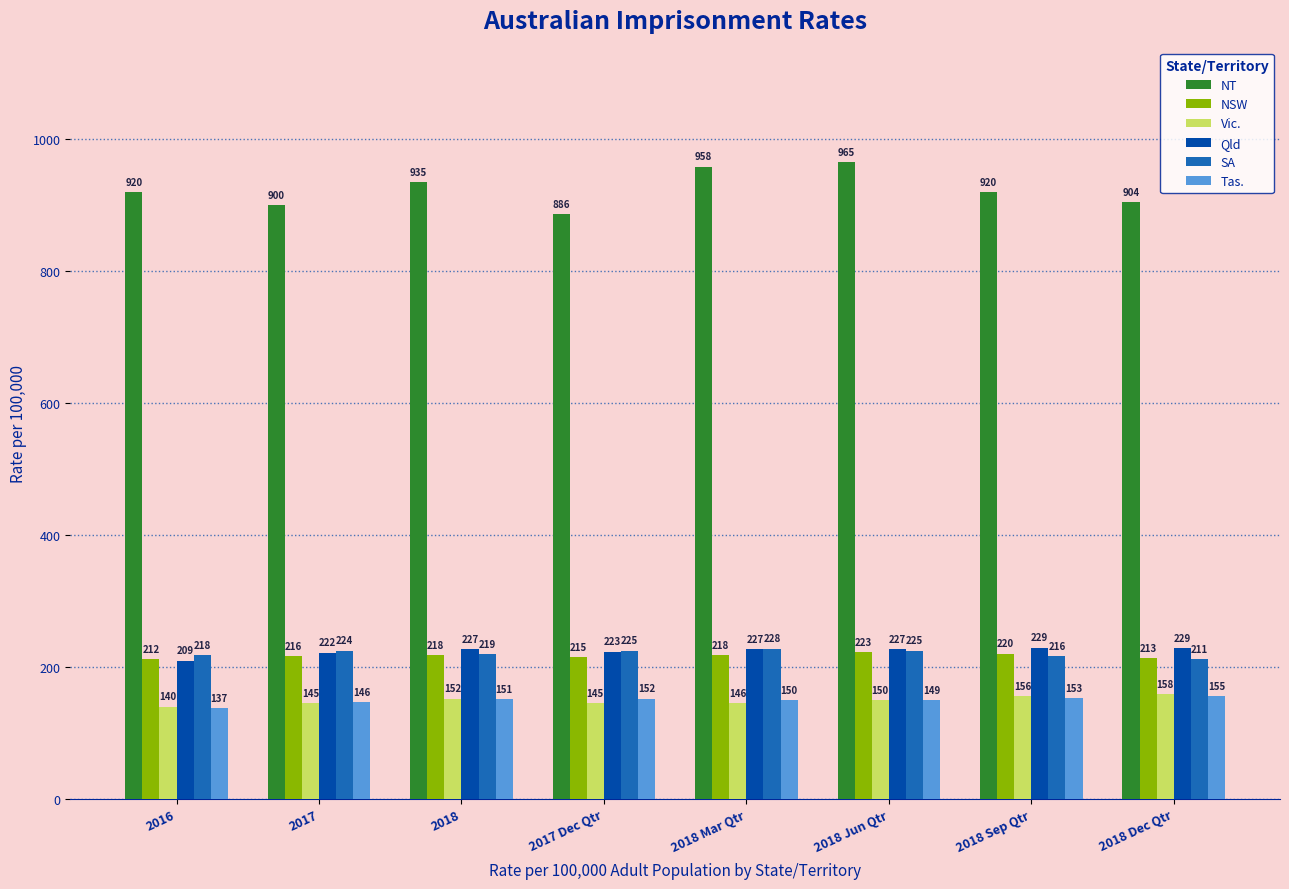

How many bars are there in total?

48